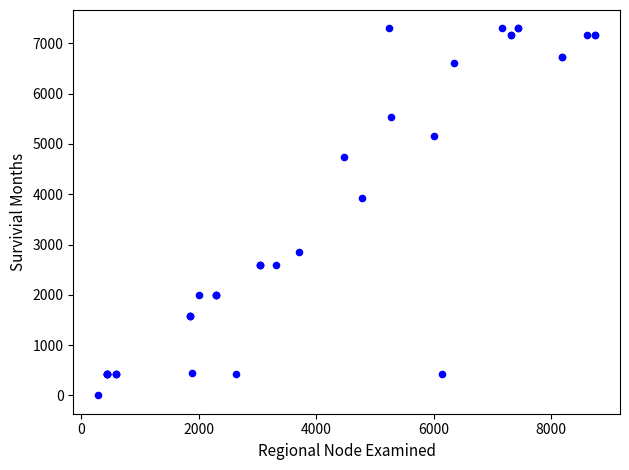

What Y value in the scatter plot is closest to 3649?

3928.6